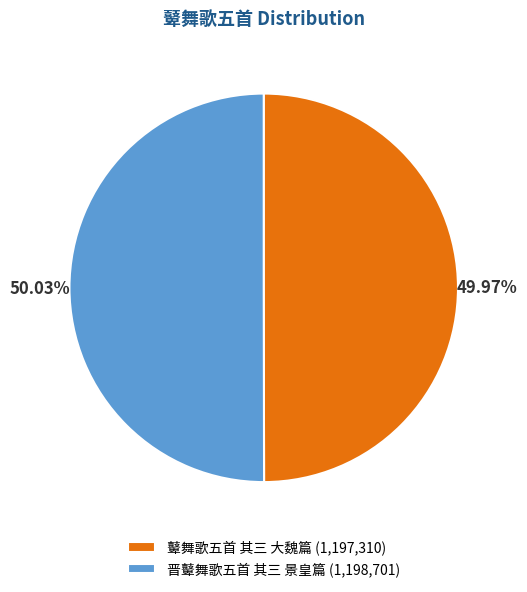

What percentage is NOT represented by 鼙舞歌五首 其三 大魏篇?

50.0%